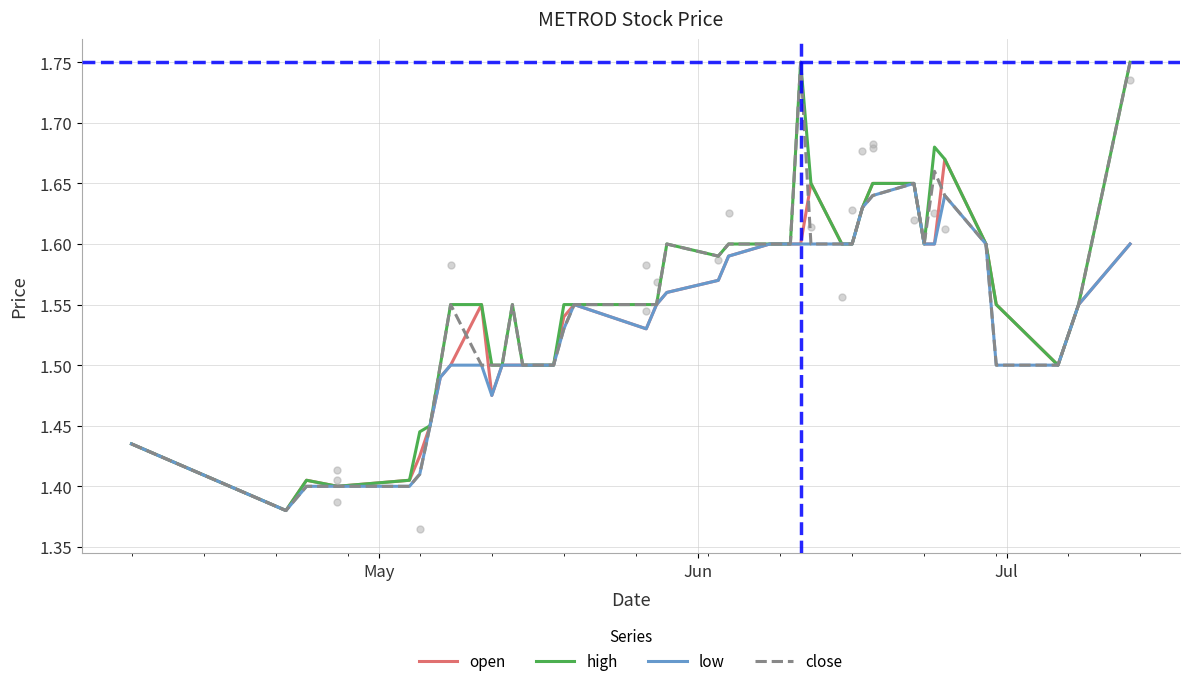

Which series contains the highest Y value?

high